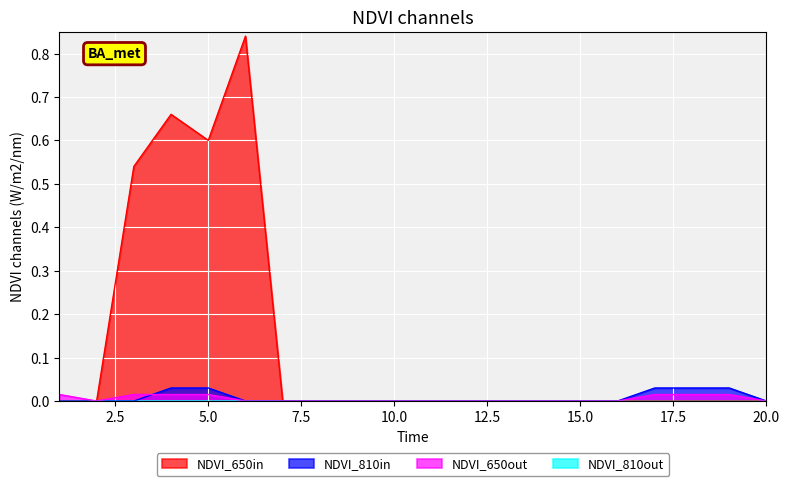

The NDVI_810in series shows 0.0 at 18. True or false?

True